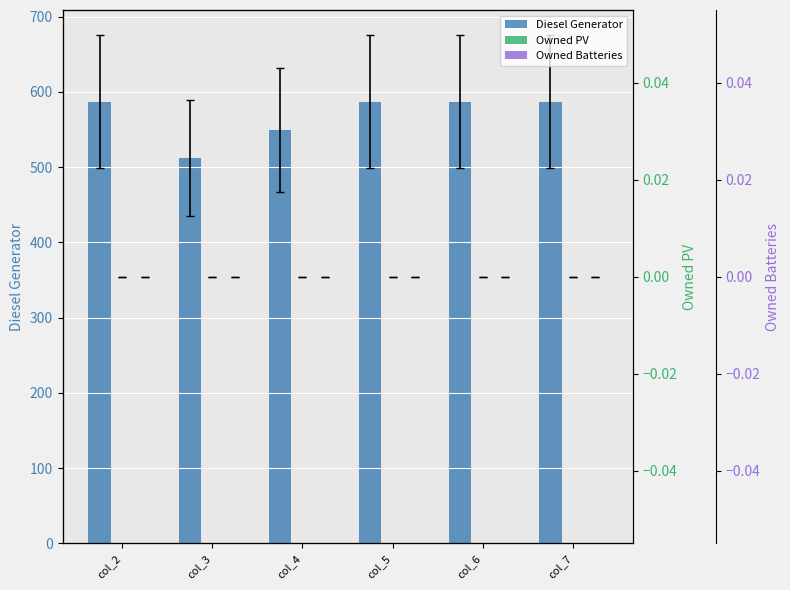

Reading left to right, list all the values displayed in this chart.

Diesel Generator: col_2=587	col_3=512	col_4=549	col_5=587	col_6=587	col_7=587
Owned PV: col_2=0	col_3=0	col_4=0	col_5=0	col_6=0	col_7=0
Owned Batteries: col_2=0	col_3=0	col_4=0	col_5=0	col_6=0	col_7=0